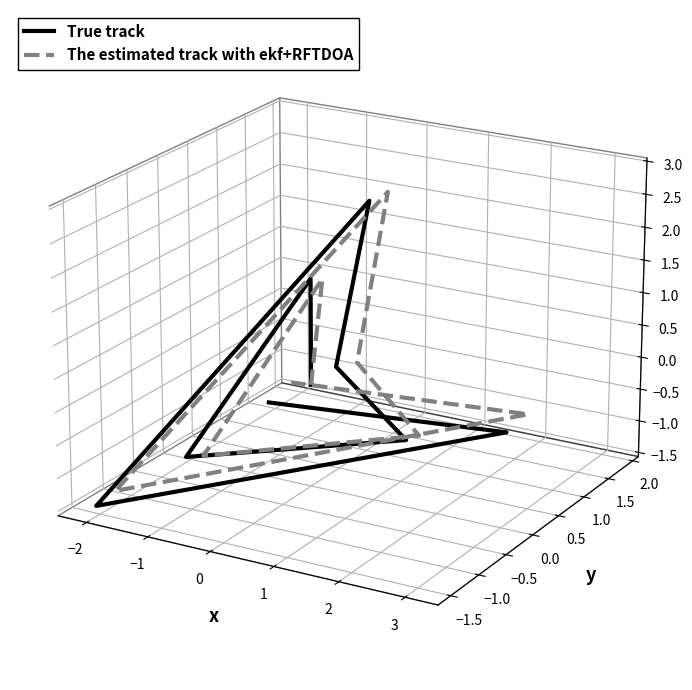

What is the label of the 8th point from the right?

−2